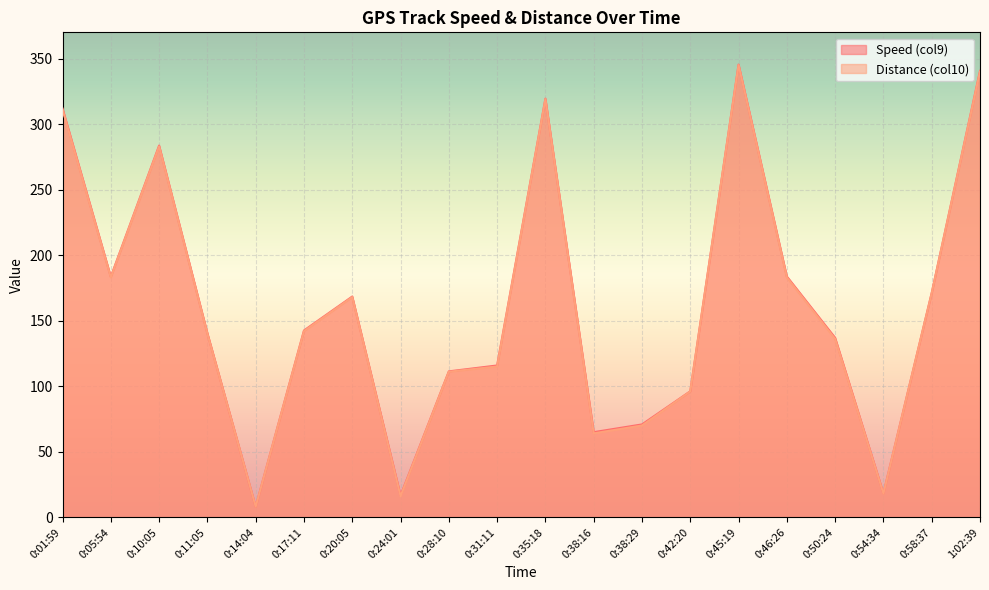

Which has a higher value, 0:14:04 or 0:35:18?

0:35:18